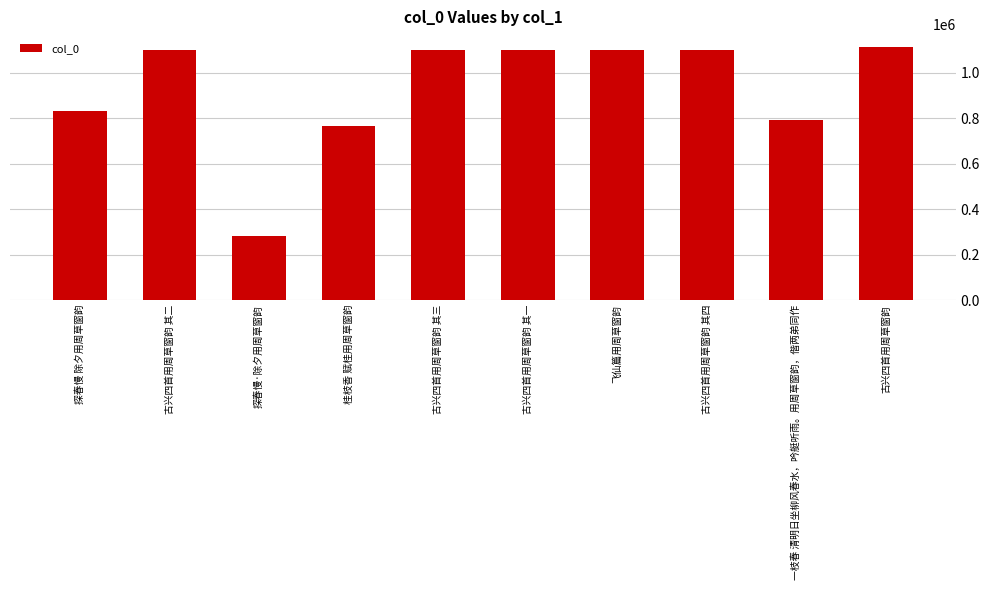

The value at 古兴四首用周草窗韵 其一 is 1622409. True or false?

False